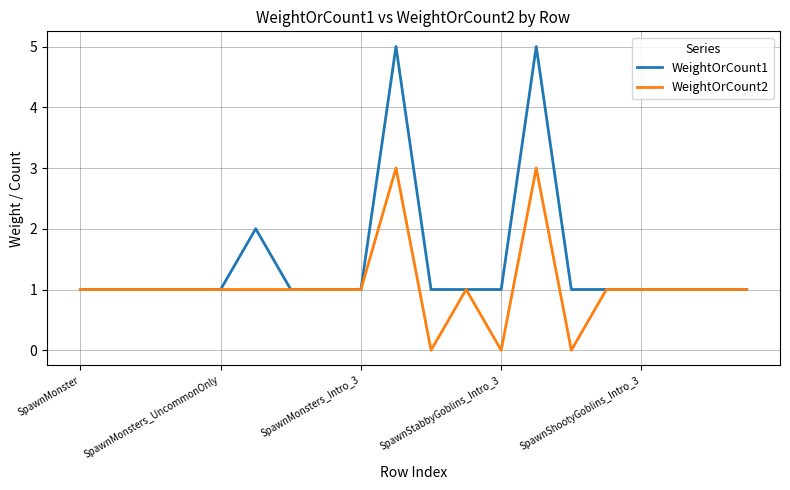

List the series in order of their peak value, lowest first.

WeightOrCount2, WeightOrCount1